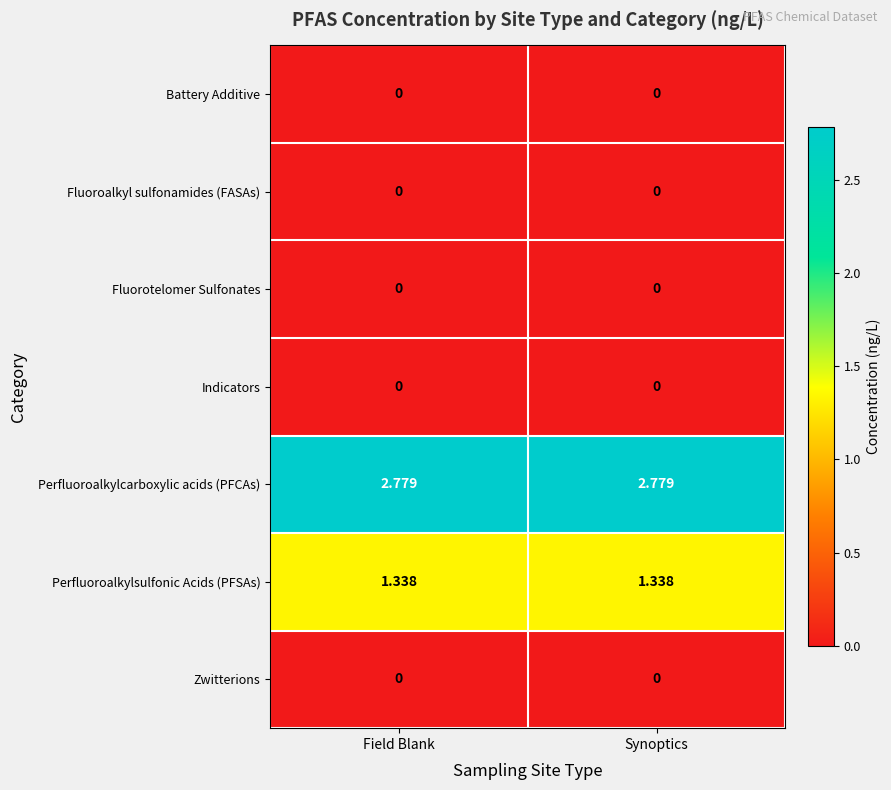

Which series has the largest total across all categories?

Perfluoroalkylcarboxylic acids (PFCAs)